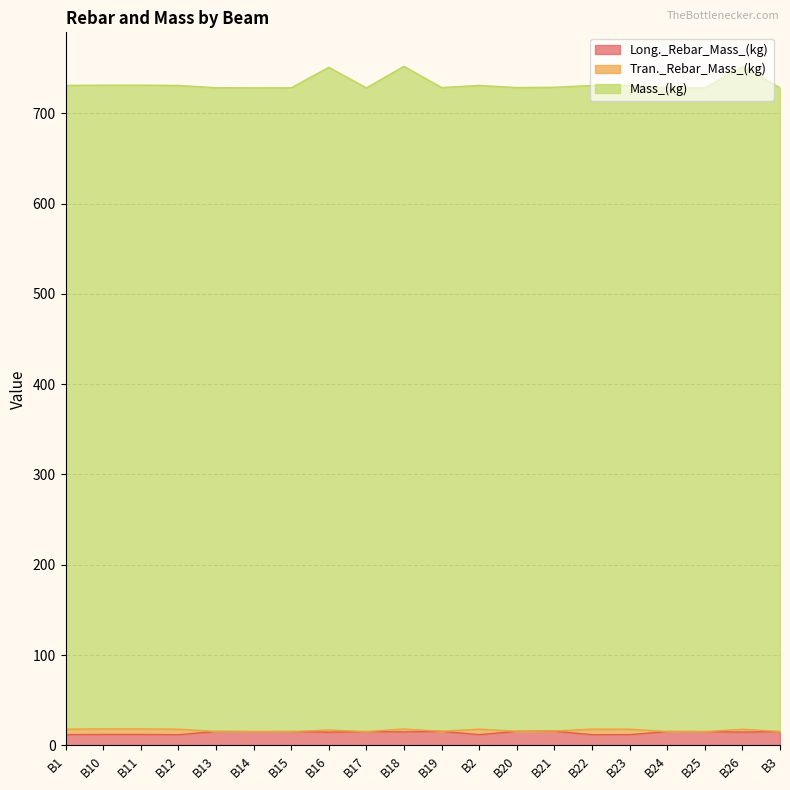

Does the chart display data point markers on the line(s)?

No